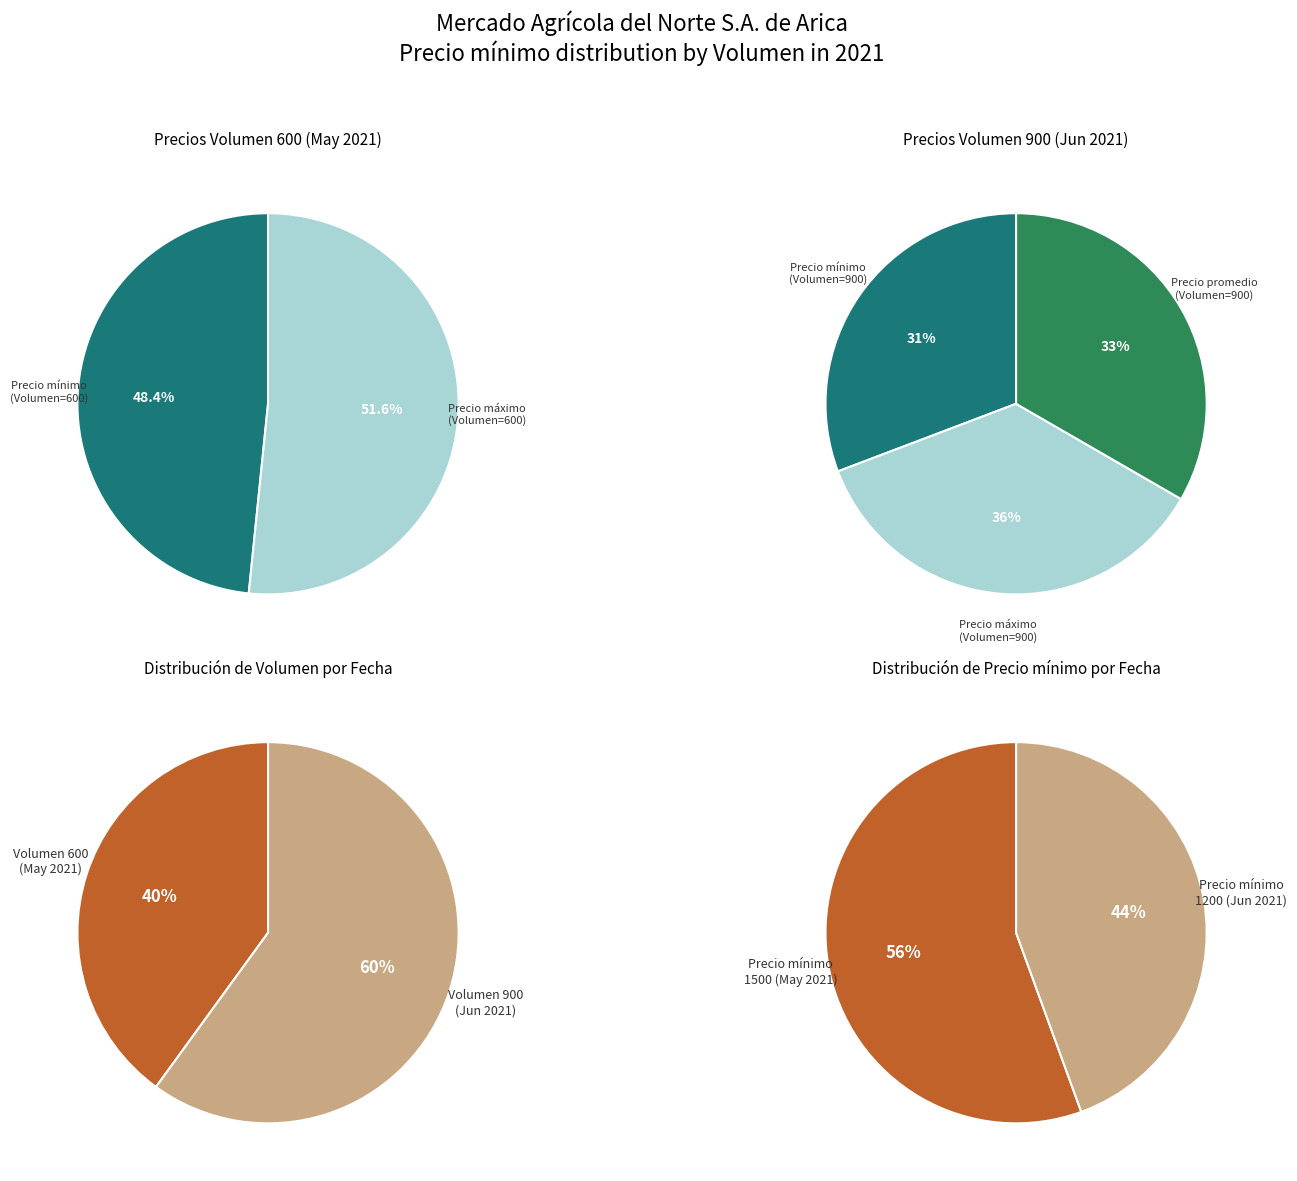

Rank the categories by value from lowest to highest.

600, 900